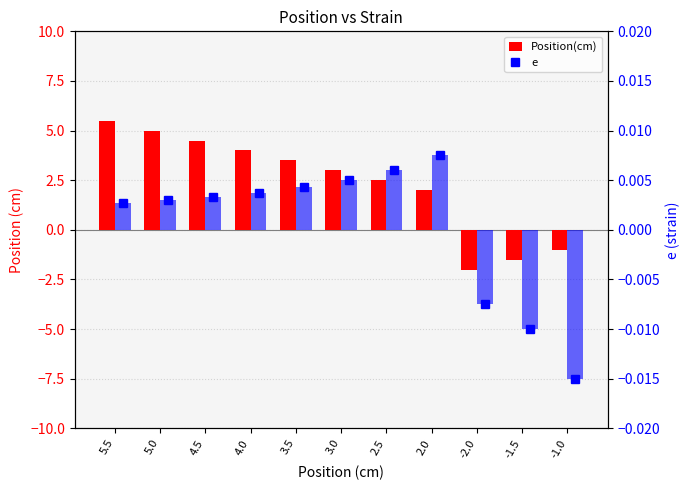

What is the average value of the Position(cm) series?

2.3